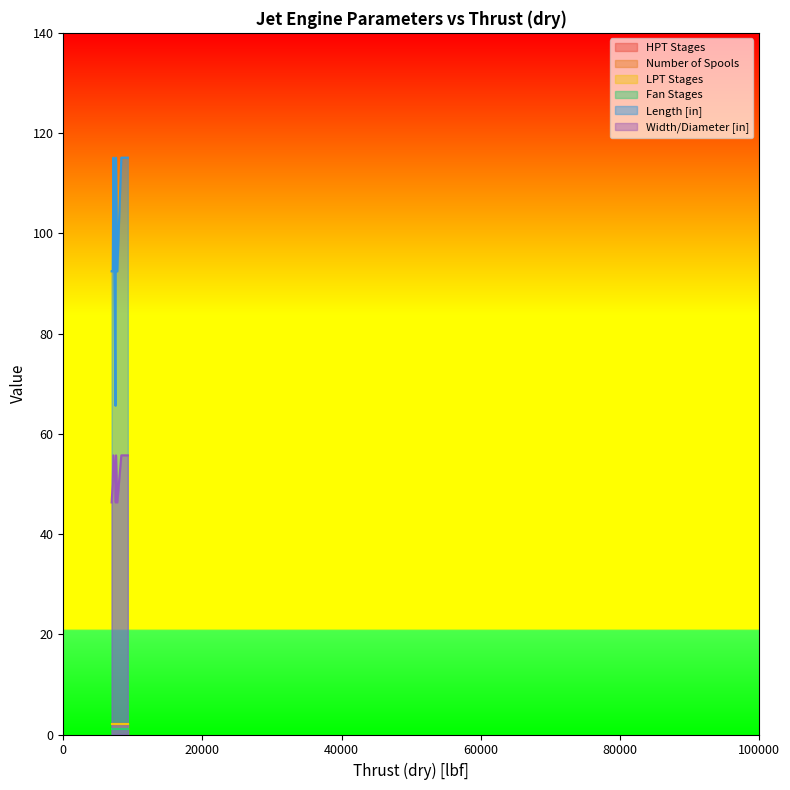

Reading left to right, list all the values displayed in this chart.

HPT Stages: 6944=2.0	7530=2.0	7765=2.0	7550=2.0	7100=2.0	7580=2.0	7580=2.0	8338=2.0	7580=2.0	7580=2.0	7580=2.0	8895=2.0	9278=2.0	7201=2.0	7500=2.0
Number of Spools: 6944=2.0	7530=2.0	7765=2.0	7550=2.0	7100=2.0	7580=2.0	7580=2.0	8338=2.0	7580=2.0	7580=2.0	7580=2.0	8895=2.0	9278=2.0	7201=2.0	7500=2.0
LPT Stages: 6944=2.0	7530=2.0	7765=2.0	7550=2.0	7100=2.0	7580=2.0	7580=2.0	8338=2.0	7580=2.0	7580=2.0	7580=2.0	8895=2.0	9278=2.0	7201=2.0	7500=2.0
Fan Stages: 6944=1.0	7530=1.0	7765=1.0	7550=1.0	7100=1.0	7580=1.0	7580=1.0	8338=1.0	7580=1.0	7580=1.0	7580=1.0	8895=1.0	9278=1.0	7201=1.0	7500=1.0
Length [in]: 6944=92.4	7530=92.4	7765=92.4	7550=92.4	7100=92.4	7580=115.1	7580=115.1	8338=115.1	7580=115.1	7580=115.1	7580=115.1	8895=115.1	9278=115.1	7201=115.1	7500=65.6
Width/Diameter [in]: 6944=46.3	7530=46.3	7765=46.3	7550=46.3	7100=49.9	7580=55.7	7580=55.7	8338=55.7	7580=55.7	7580=55.7	7580=55.7	8895=55.7	9278=55.7	7201=55.7	7500=50.0